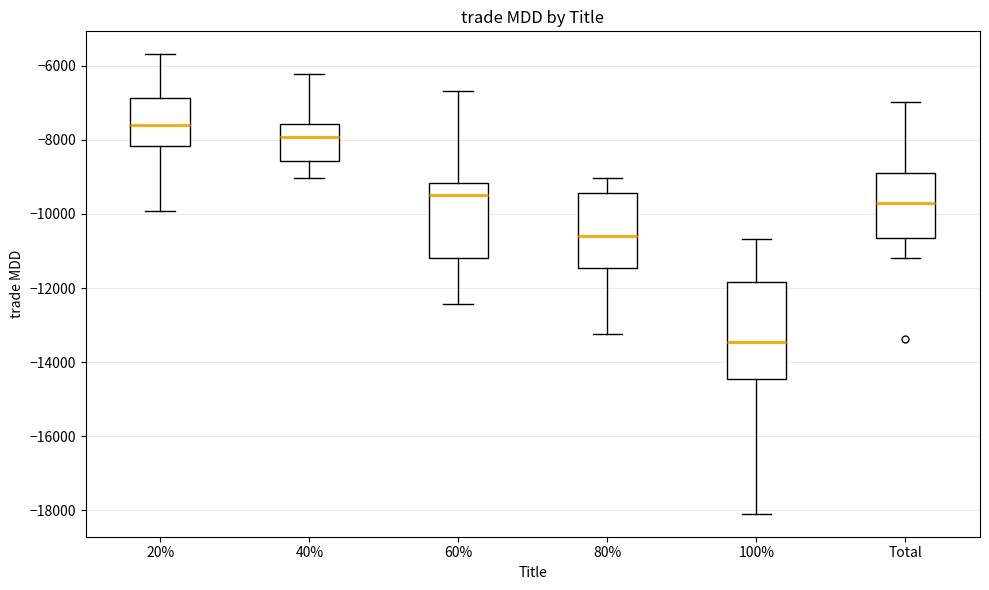

Which box is the tallest, from its lower edge to its upper edge?

100%